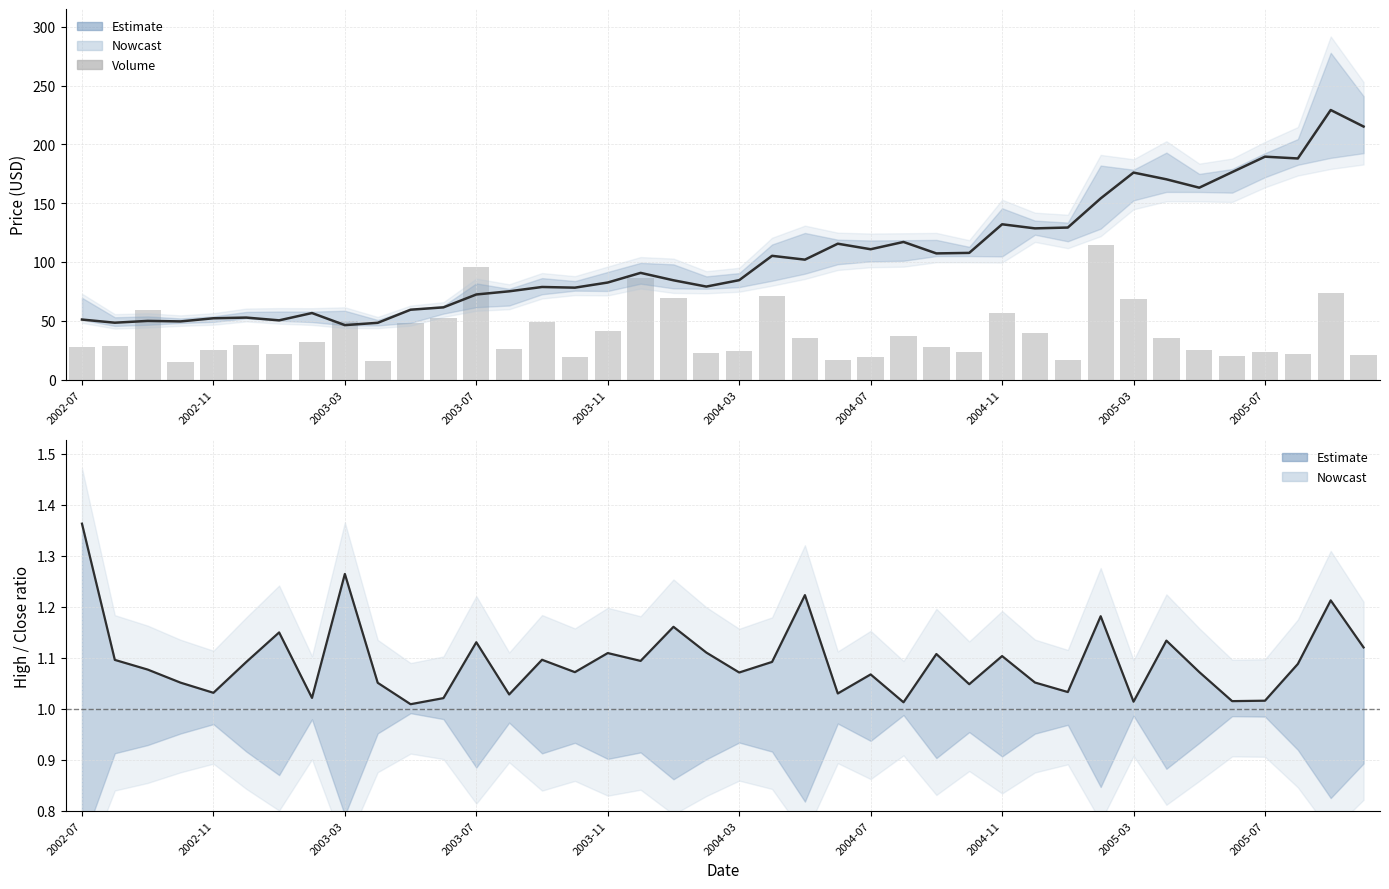

What is the sum of all High/Close ratio values?

43.7